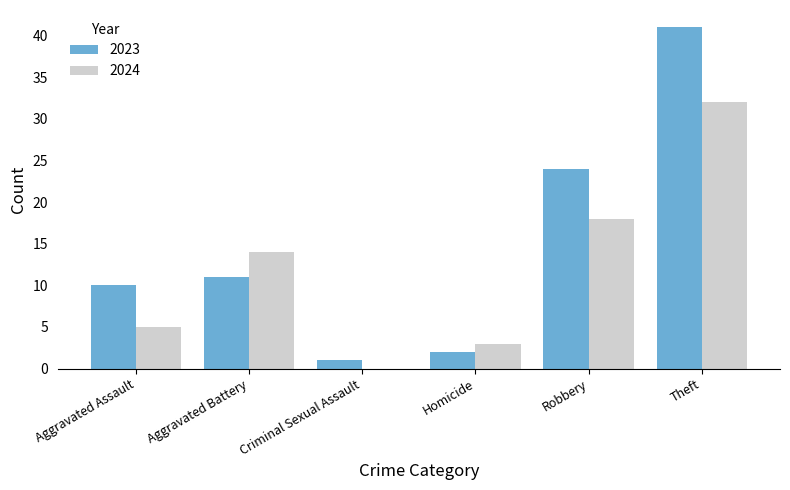

How many groups of bars are there?

6